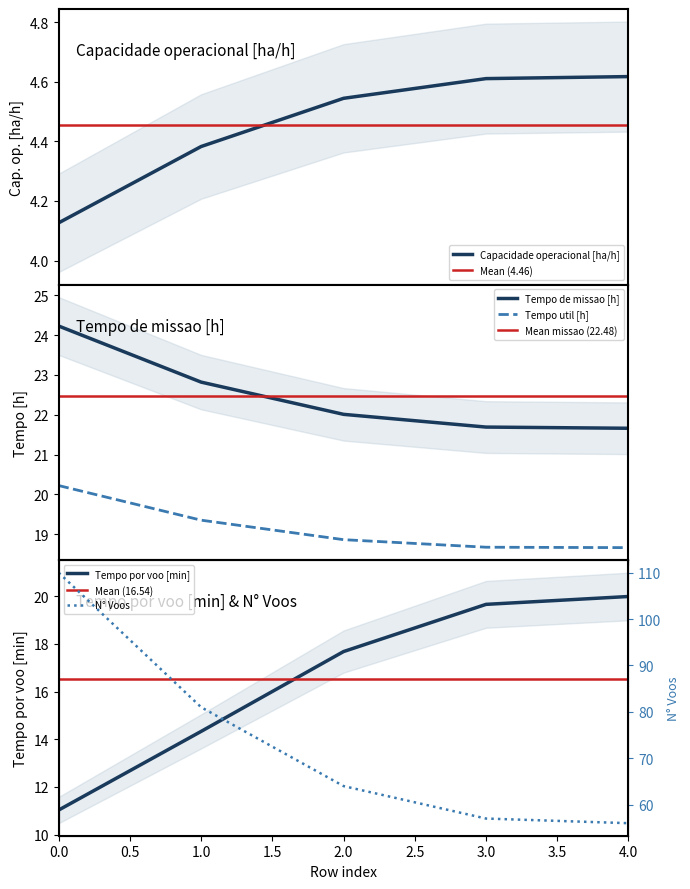

True or false: Tempo por voo [min] and Capacidade operacional [ha/h] cross at least once.

False